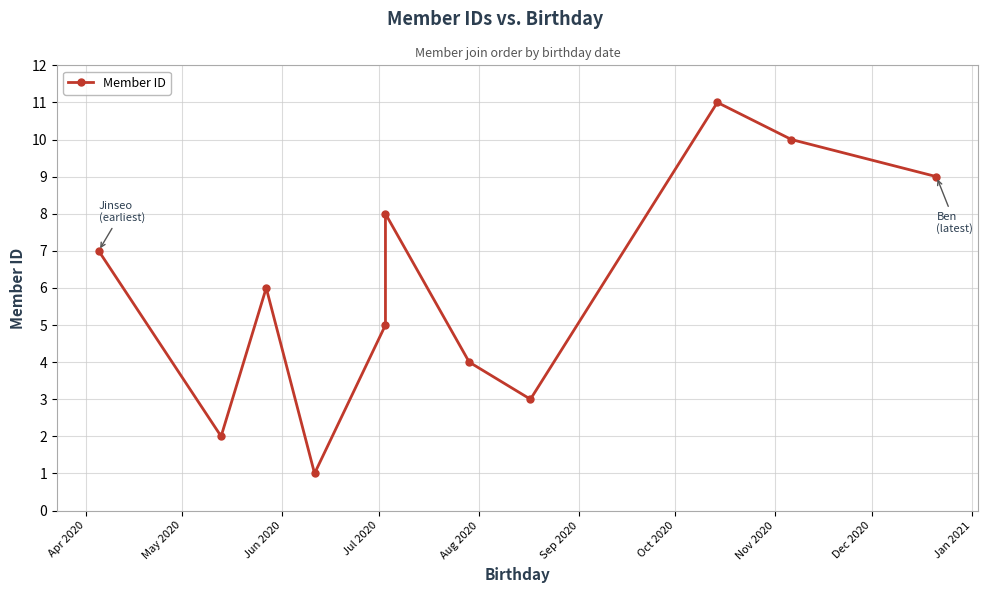

The chart shows a value of 0 at Jul 2020. True or false?

False